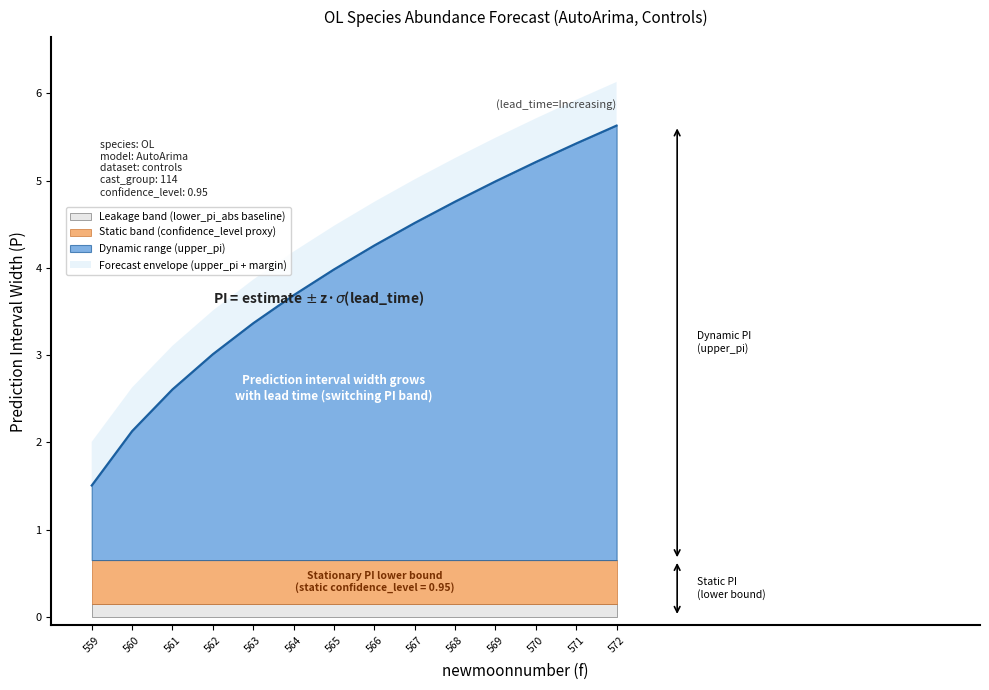

At which label does static_band reach its peak?

559